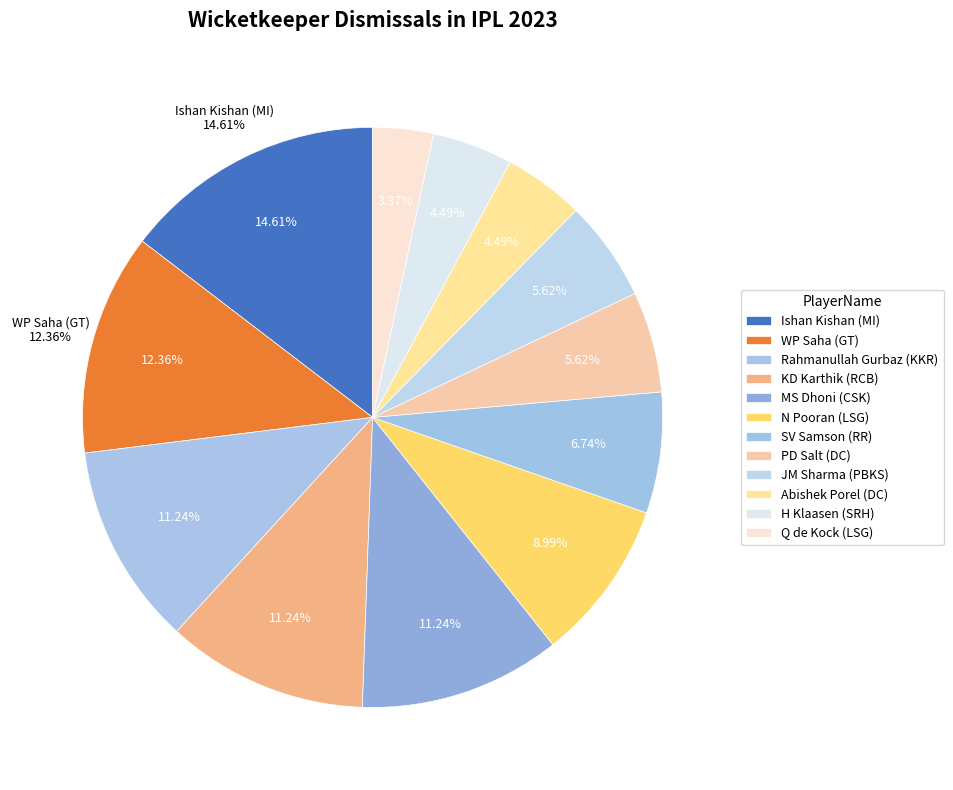

To the nearest percent, what is the difference between the H Klaasen (SRH) and WP Saha (GT) slice percentages?

8%